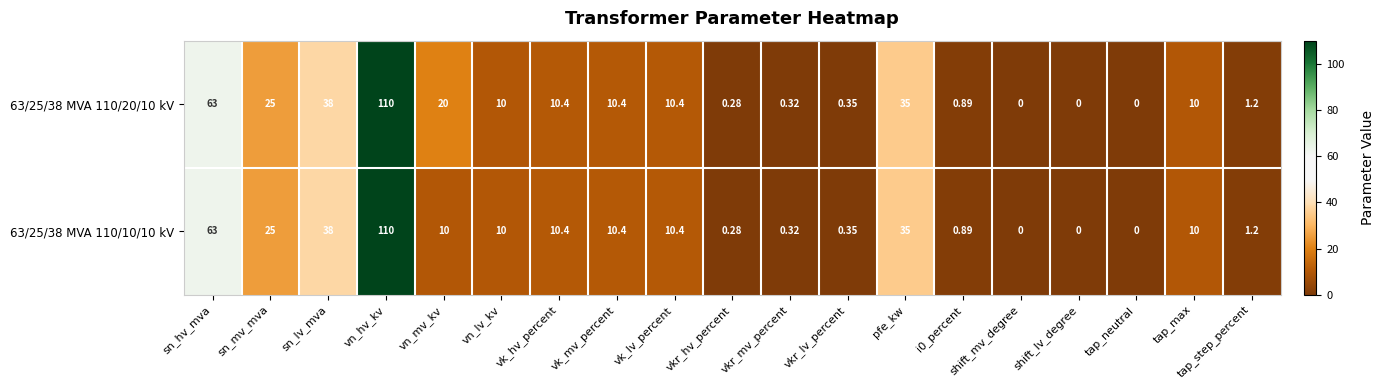

At how many categories does at least one series exceed 2?

11